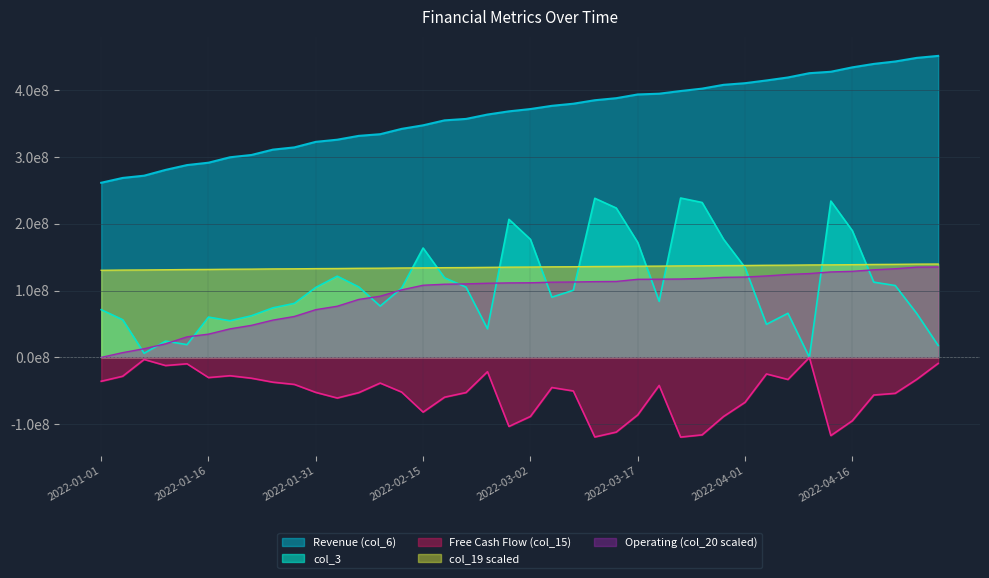

Read the col_7 value at 2022-01-01.

130580000.0